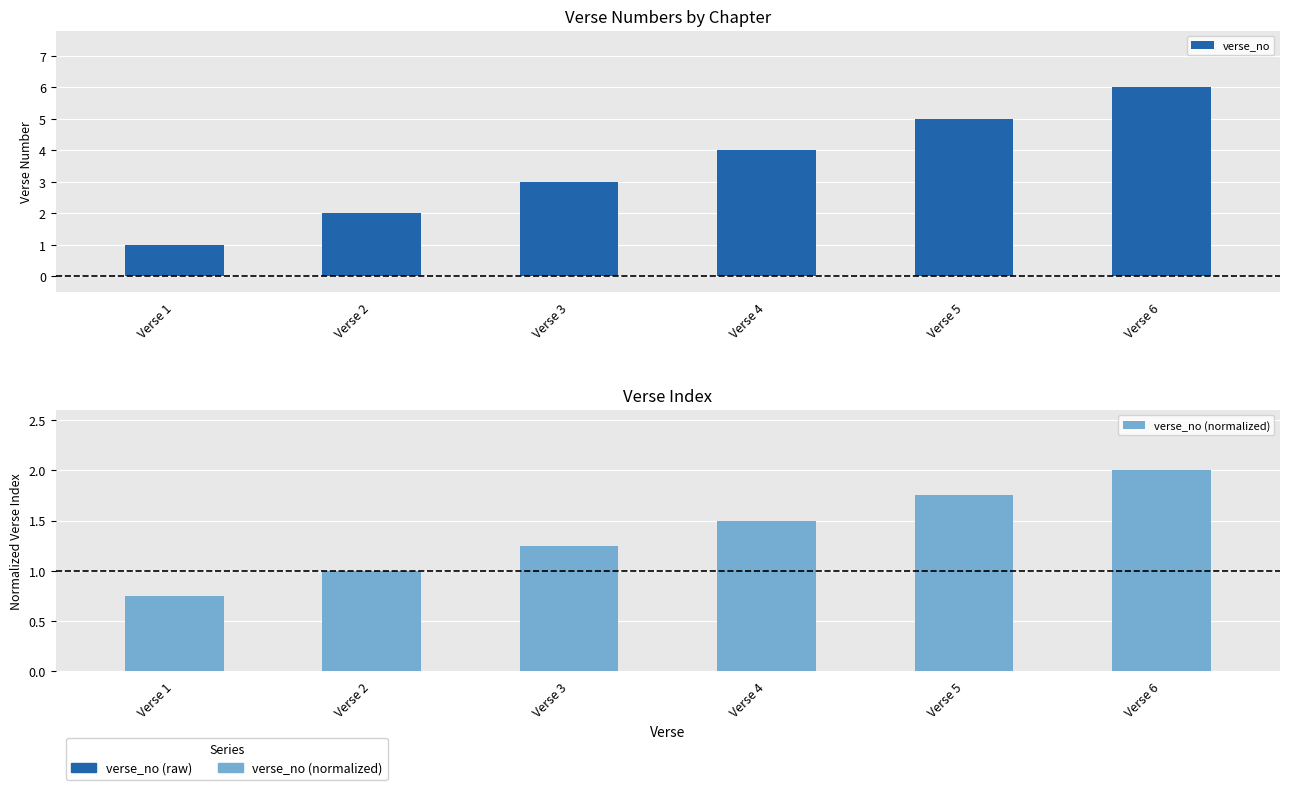

What is the difference between the verse_no (normalized) values at Verse 3 and Verse 6?

0.8